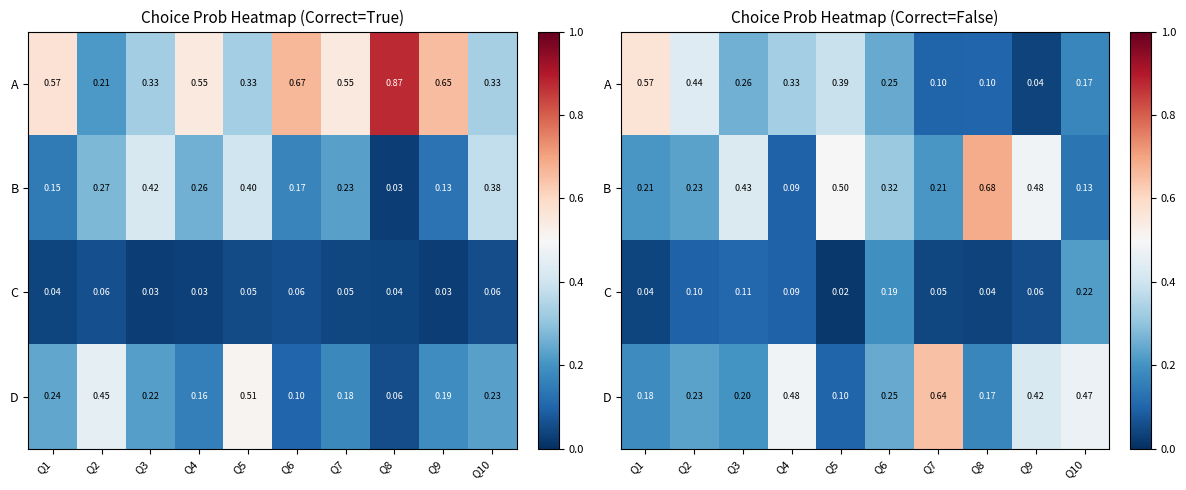

Count the number of categories in the chart.

10